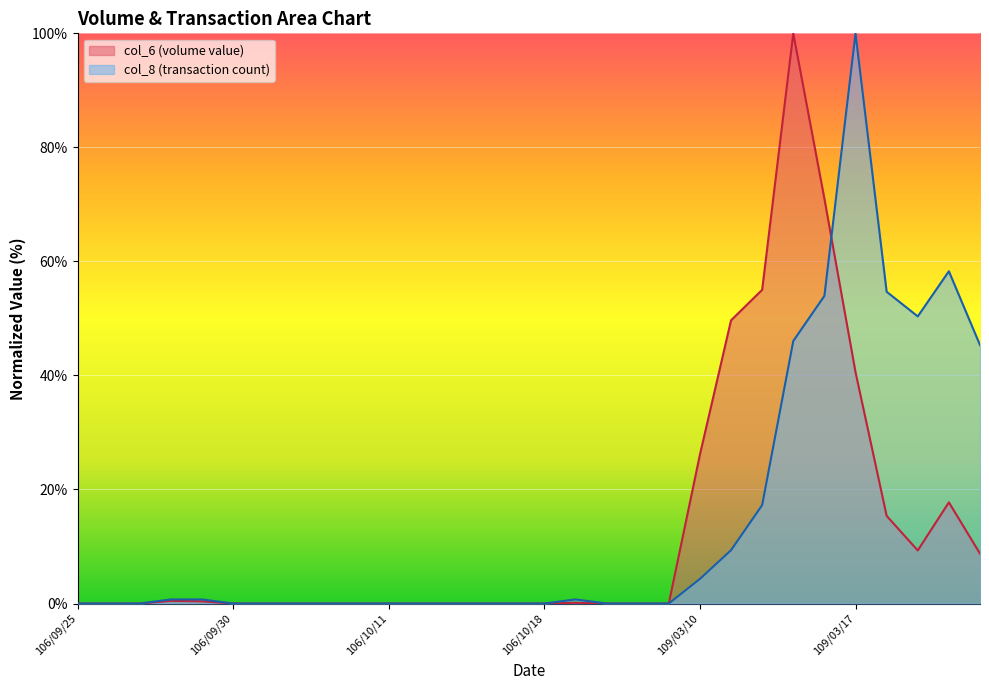

True or false: col_6 line has more than 2 points higher than both neighbors.

True